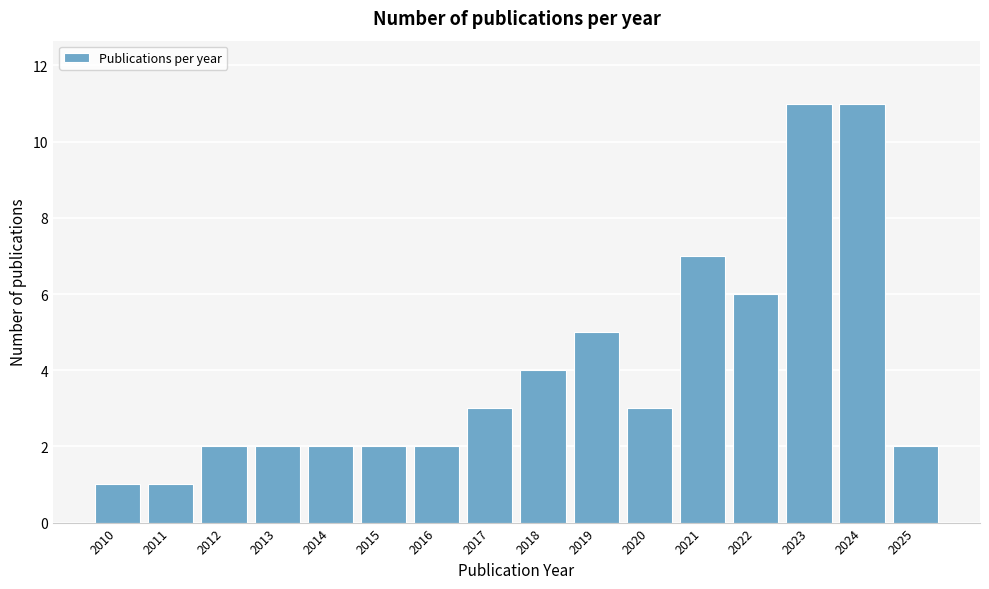

Reading left to right, list all the values displayed in this chart.

1	1	2	2	2	2	2	3	4	5	3	7	6	11	11	2